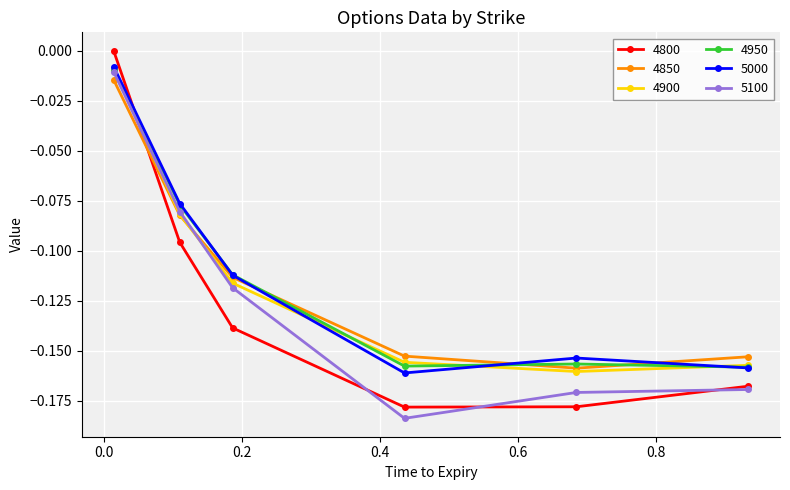

What are all the series names shown in the legend?

4800, 4850, 4900, 4950, 5000, 5100